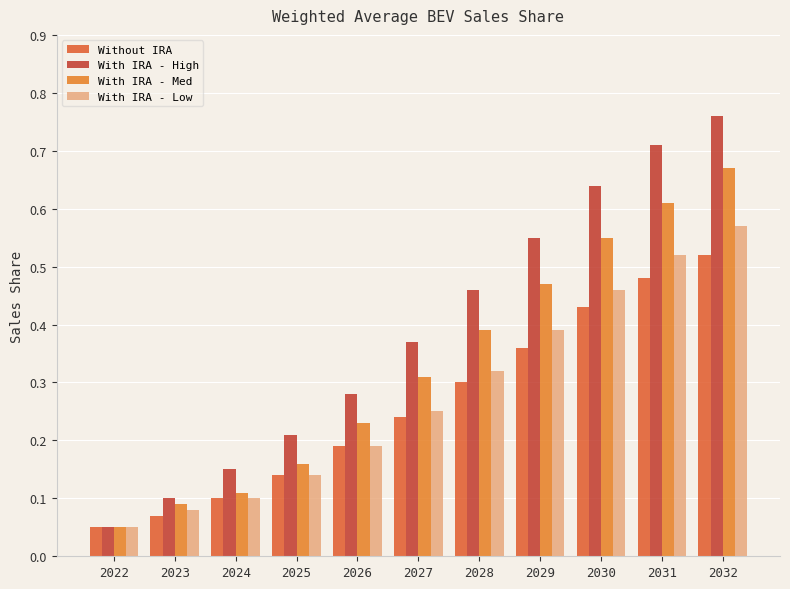

The With IRA - High series shows 0.1 at 2022. True or false?

True